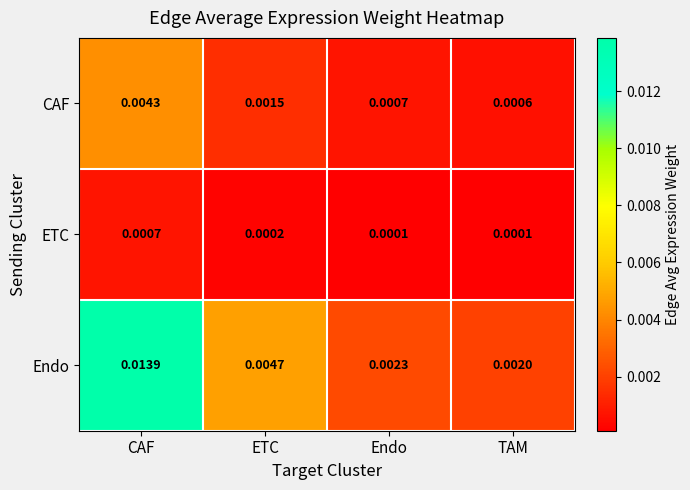

List the series in order of their overall mean, lowest first.

ETC, CAF, Endo